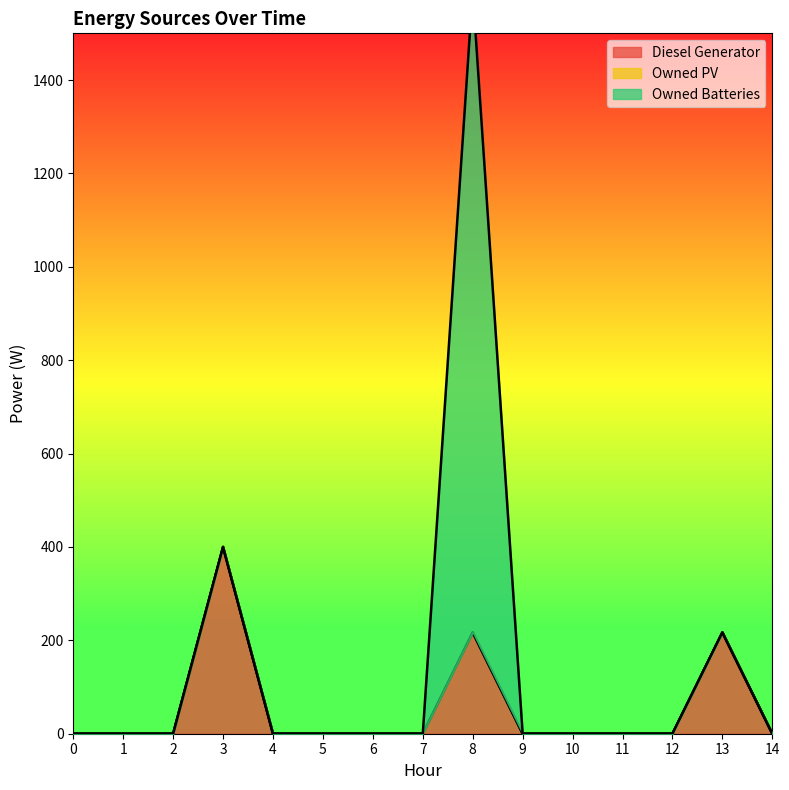

True or false: Diesel Generator and Owned PV intersect in this chart.

False